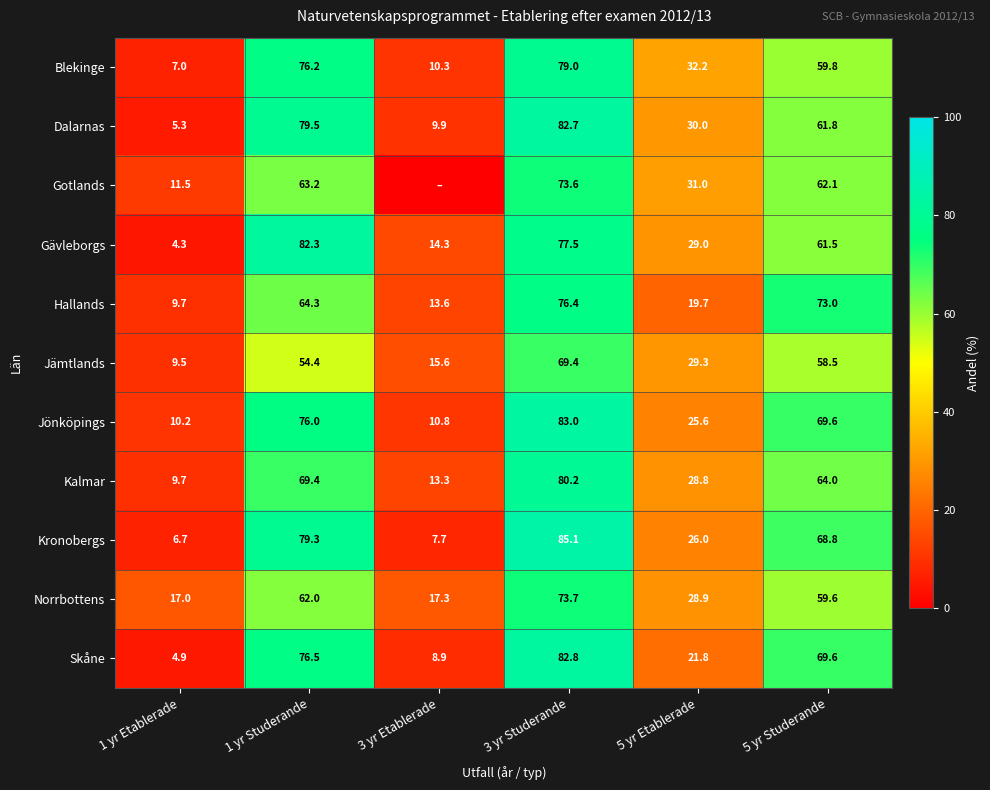

At which label does Hallands reach its minimum?

1 yr Etablerade